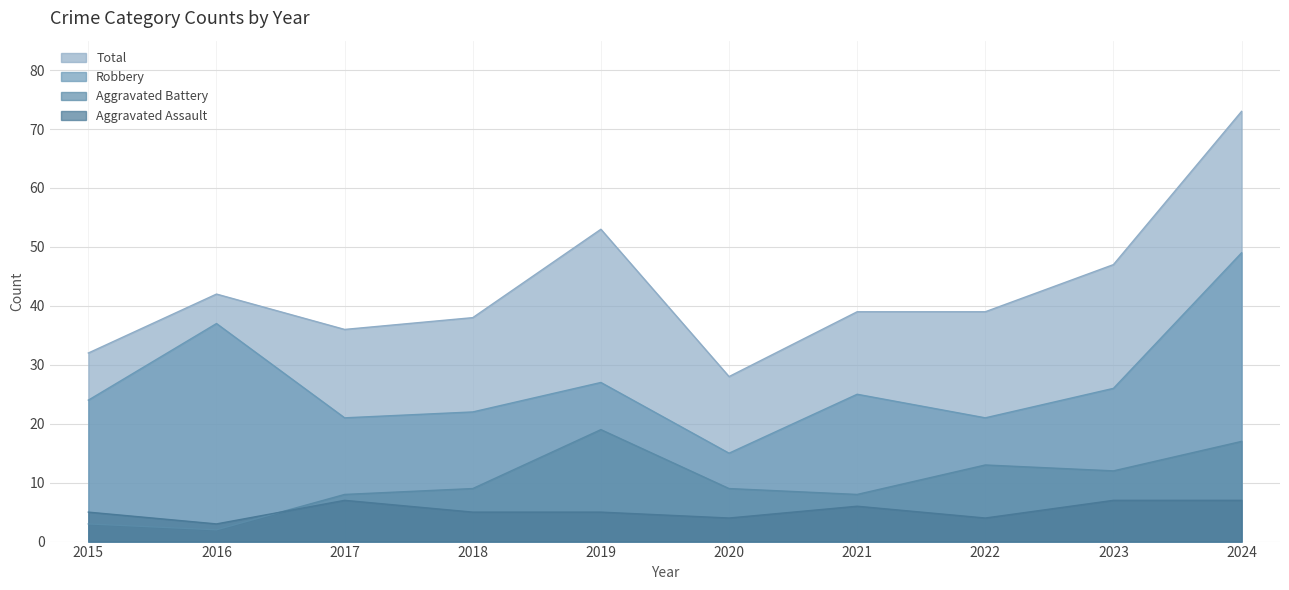

What is the sum of all Aggravated Battery values?

100